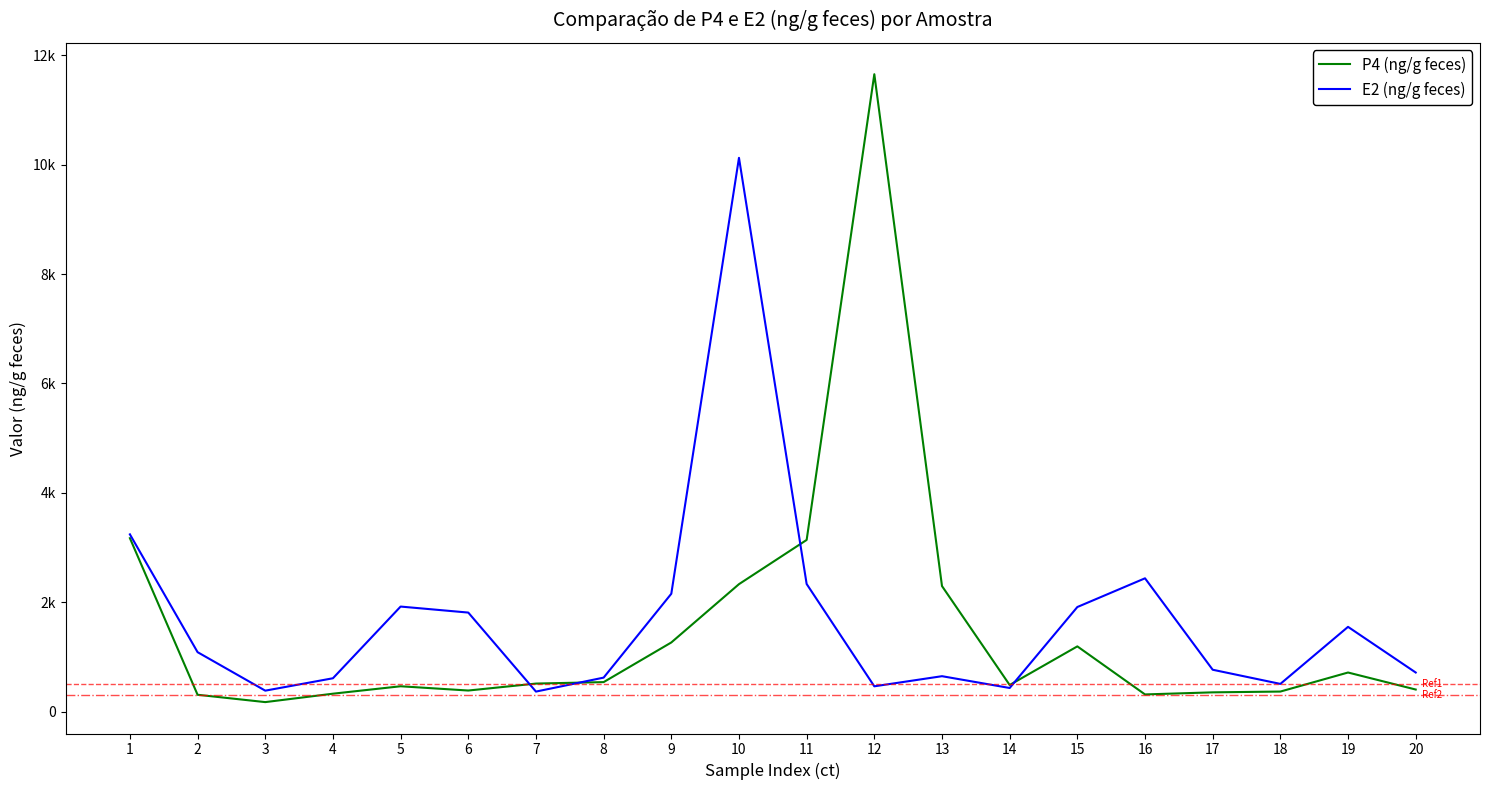

List the series in order of their peak value, lowest first.

E2 (ng/g feces), P4 (ng/g feces)